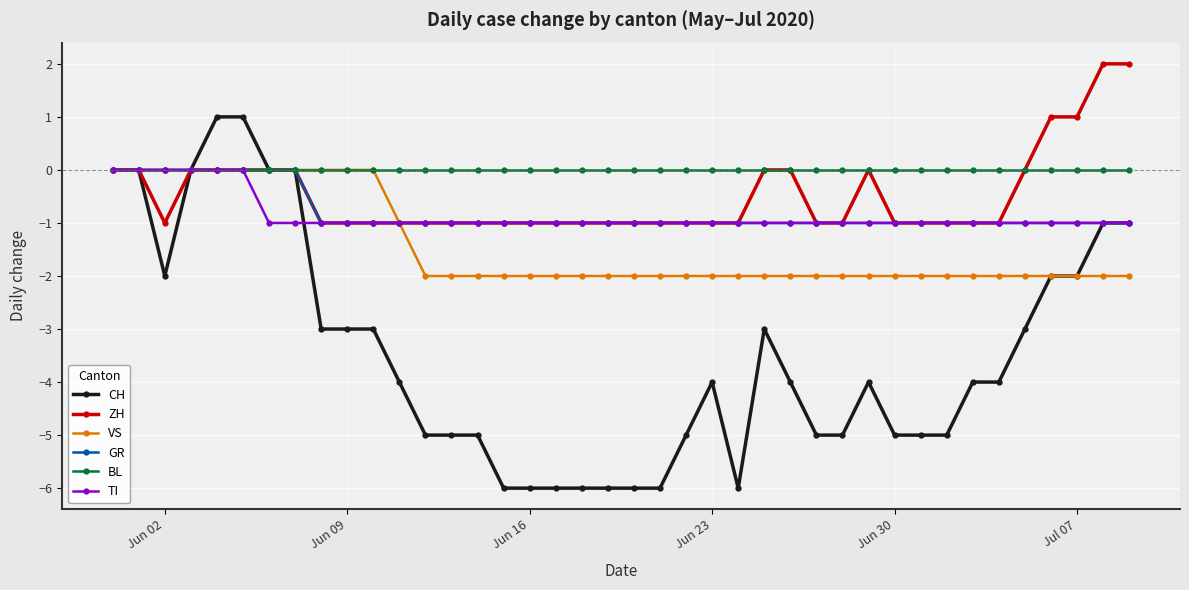

What is the minimum value shown in the chart?

-6